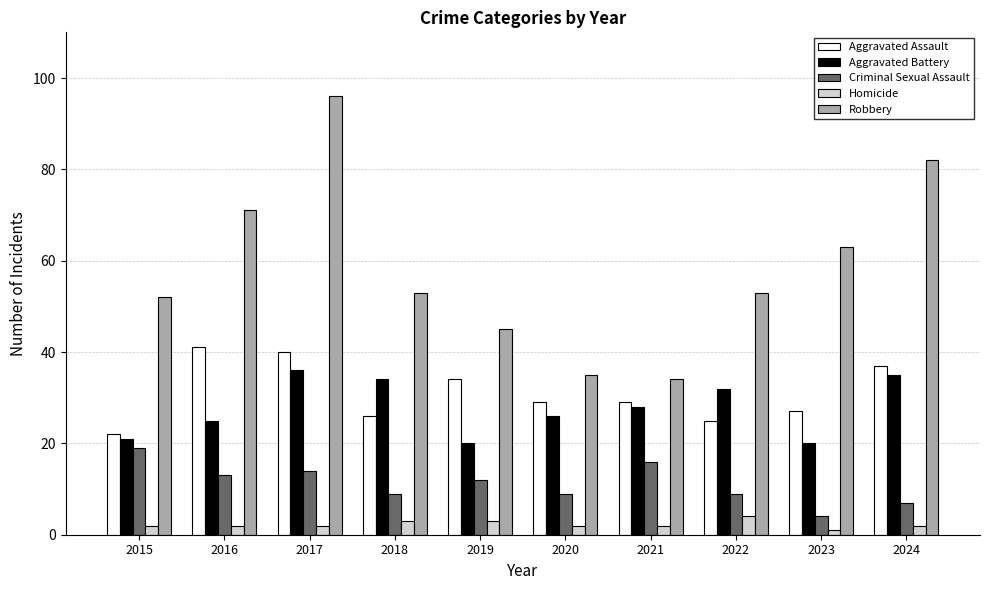

Which series changed the most between 2019 and 2024?

Robbery